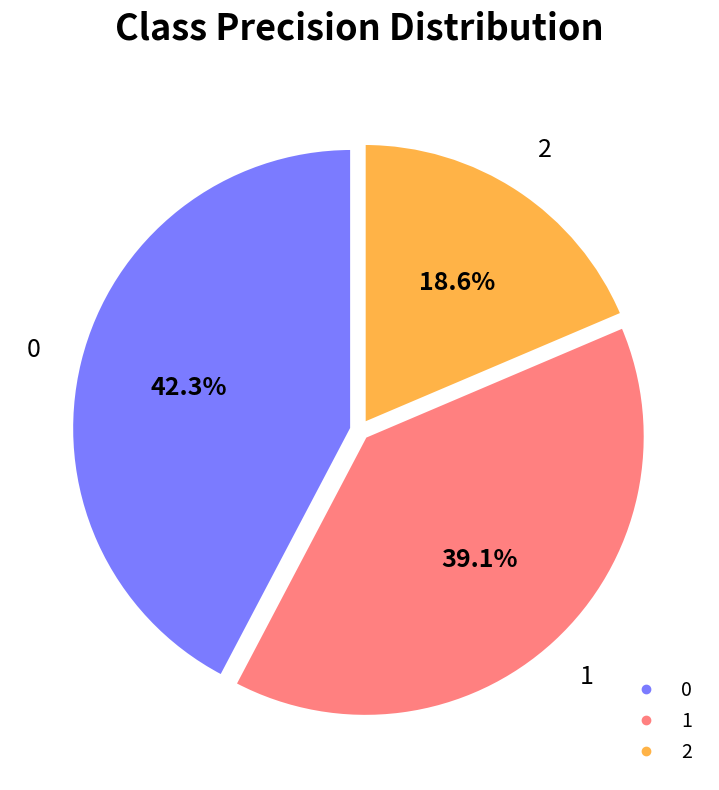

Is it true that 0 is 28% of the pie?

False